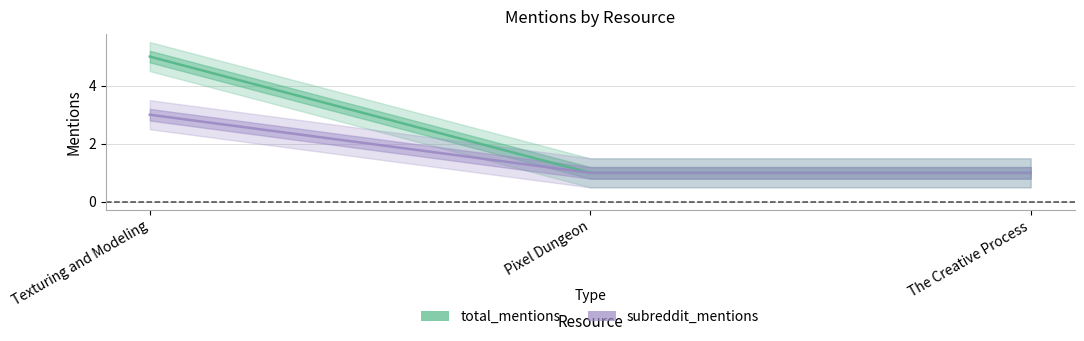

Between Texturing and Modeling and The Creative Process, which series saw the biggest shift?

total_mentions